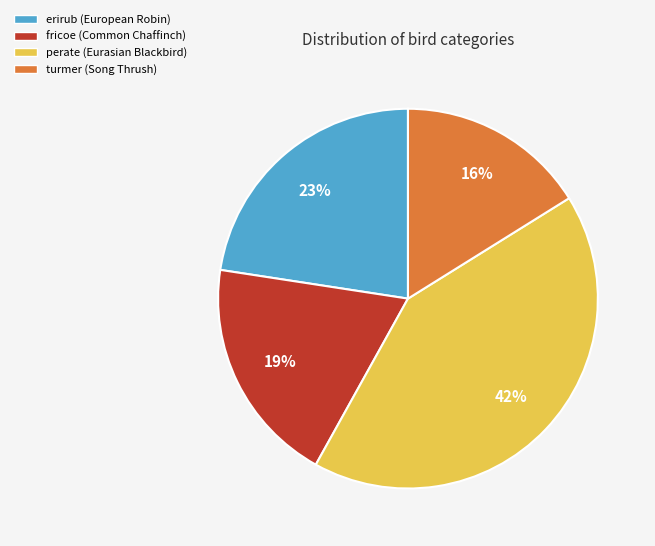

To the nearest percent, what percentage of the pie is perate?

42%